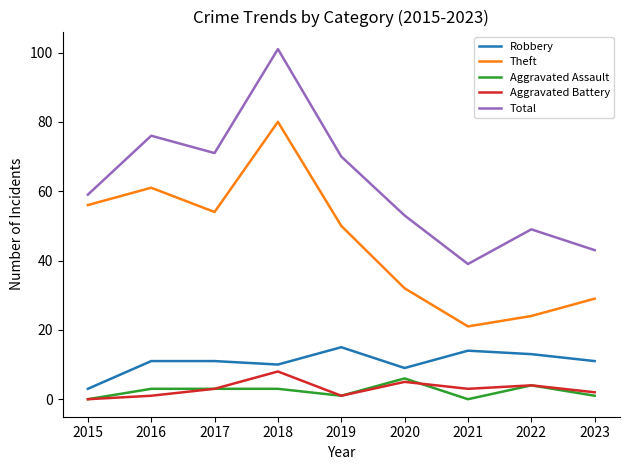

True or false: Robbery and Total intersect in this chart.

False